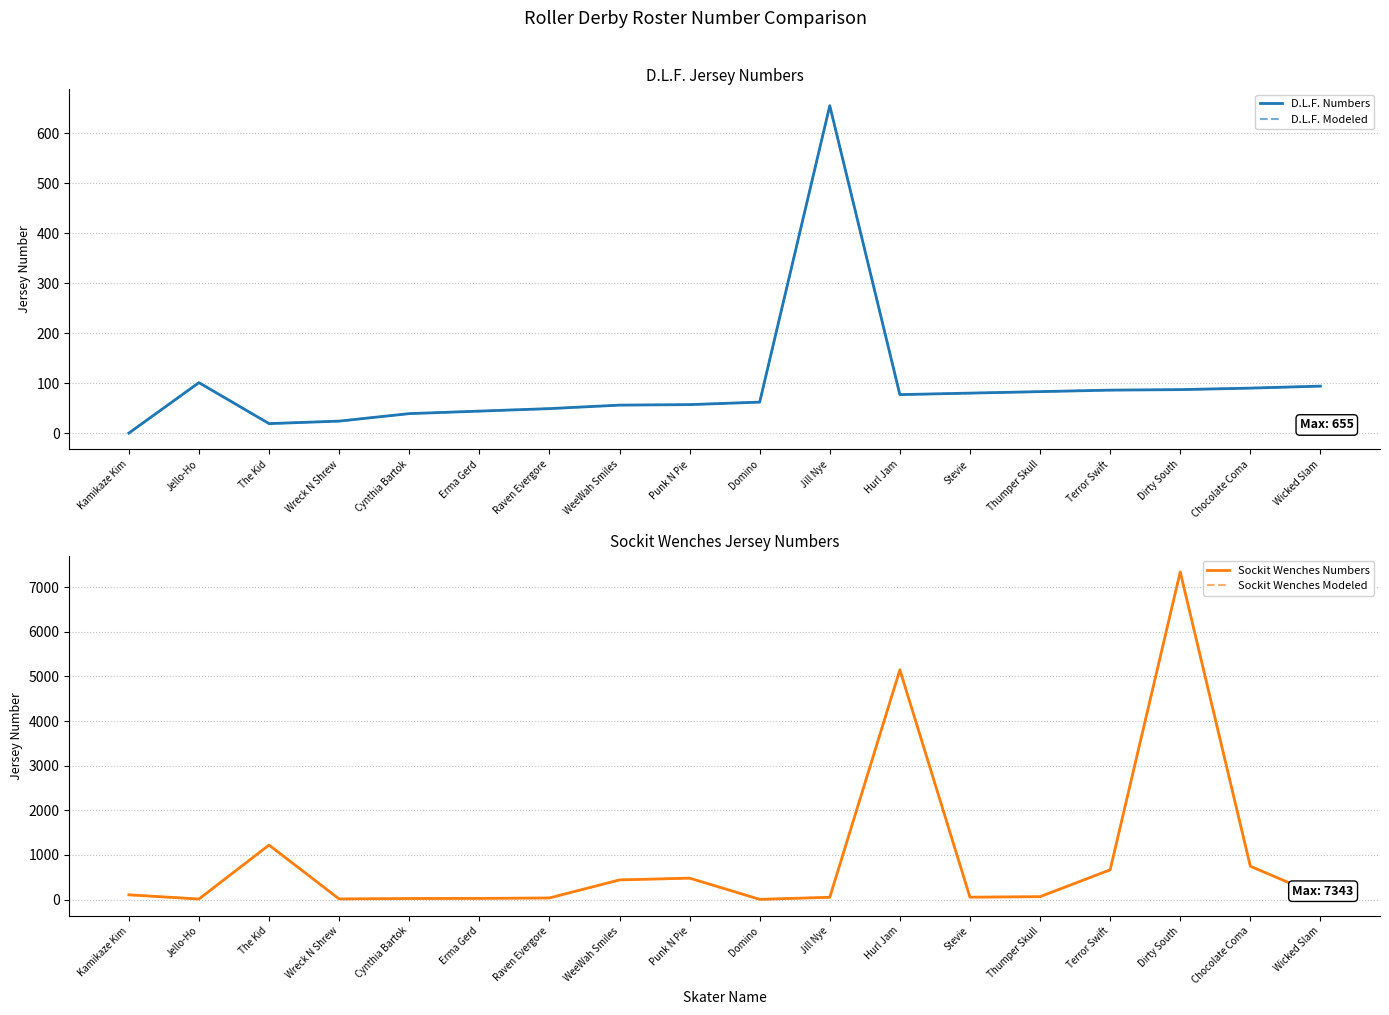

Where do D.L.F. Modeled and Sockit Wenches Modeled first cross each other?

Kamikaze Kim and Jello-Ho